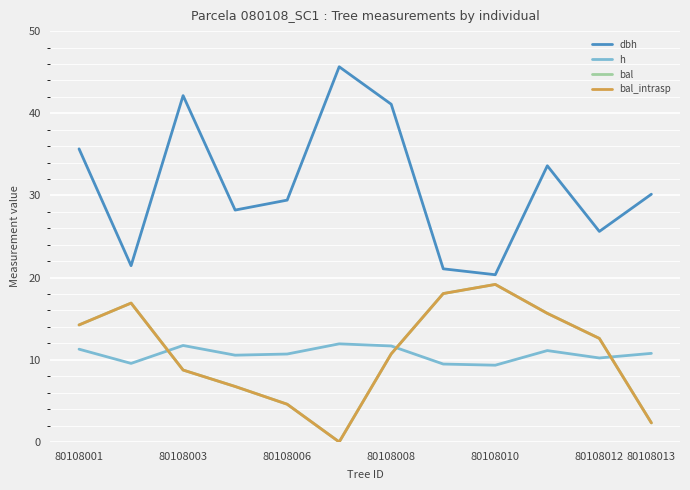

What is the value of the bal_intrasp point at the 7th from the left?

10.7